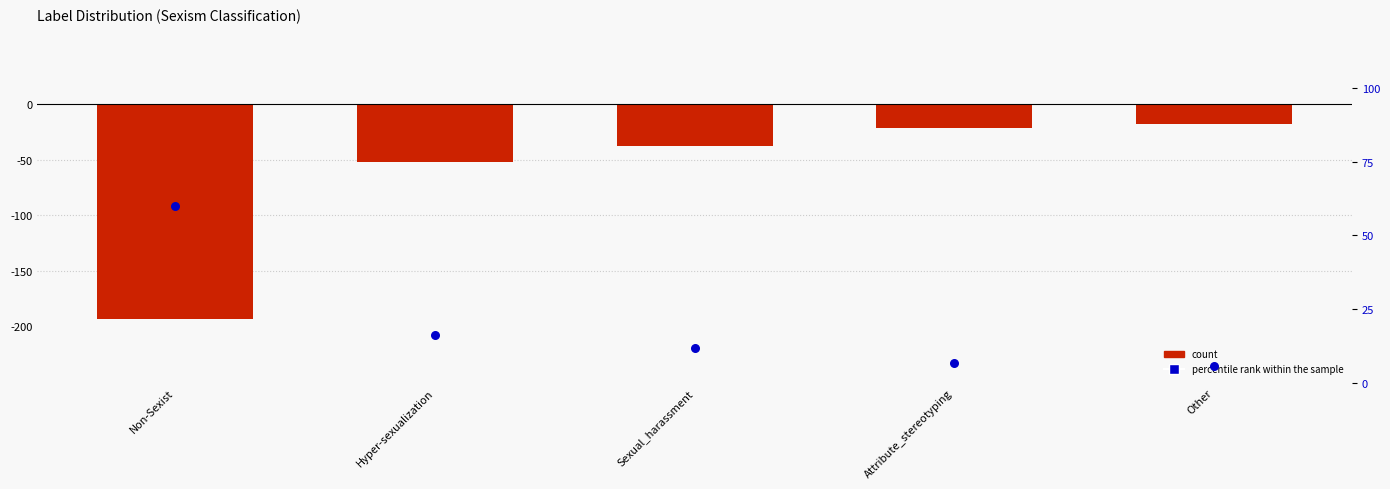

Which series reaches the minimum Y coordinate?

count